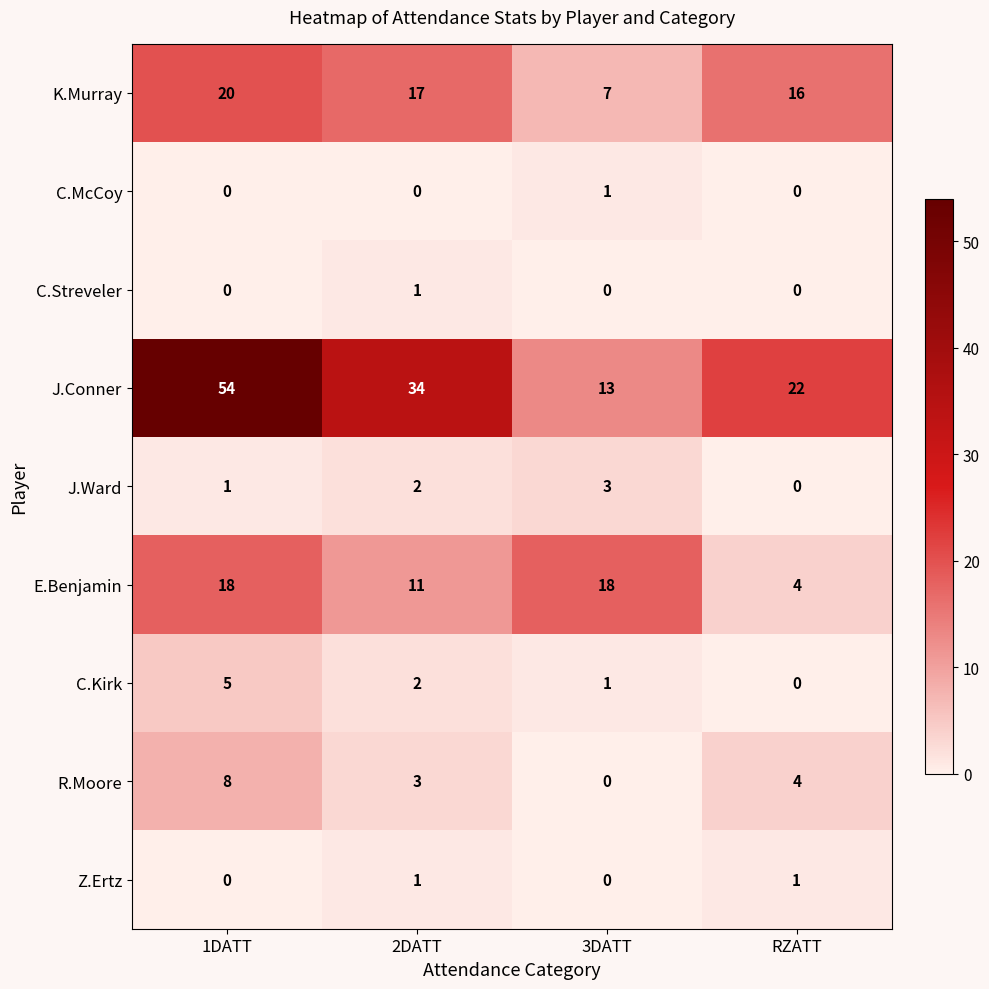

How many series are shown in this chart?

9